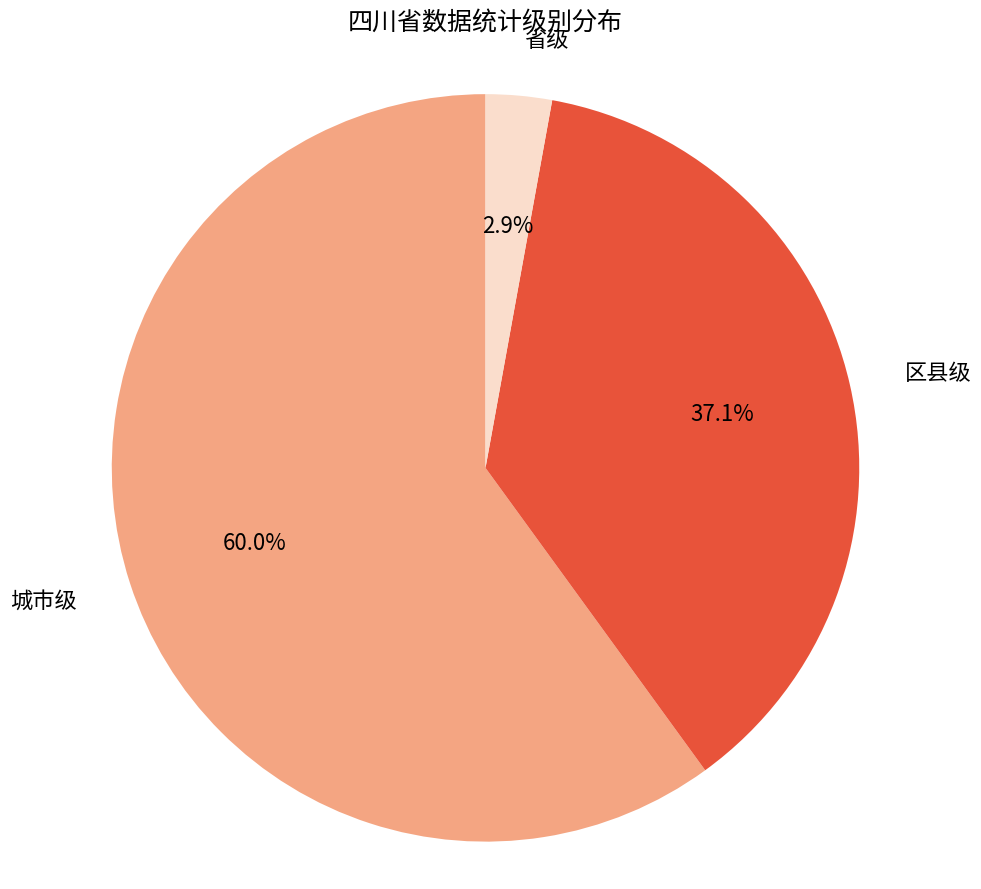

How many slices are in this pie chart?

3